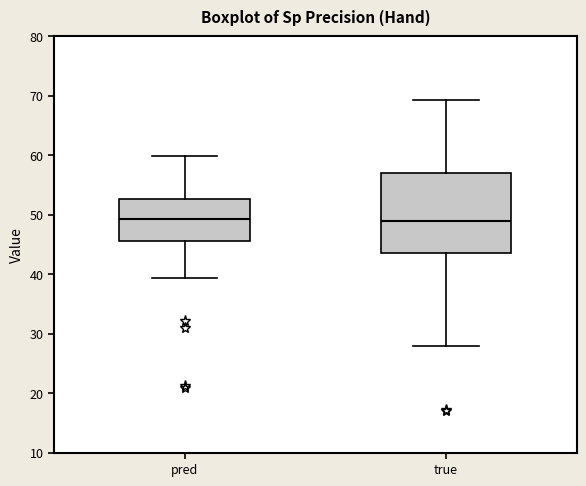

Reading left to right, transcribe this box plot: for each box, give where its median line is, the range the box spans, and where its two whiskers end, as read against the y-axis. The values are not printed on the chart, so give them approximately, as read against the axis.

pred: median 49, box 46 to 53, whiskers 39 to 60
true: median 49, box 44 to 57, whiskers 28 to 69